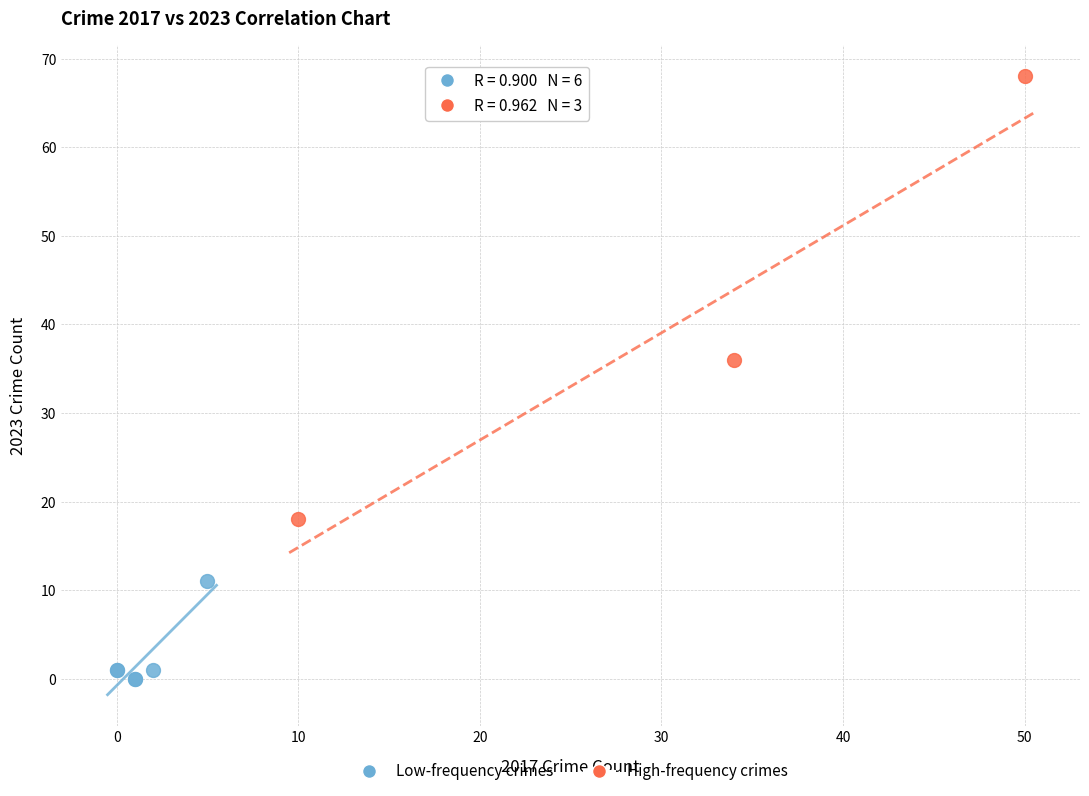

What are all the series names shown in the legend?

Low-frequency crimes, High-frequency crimes